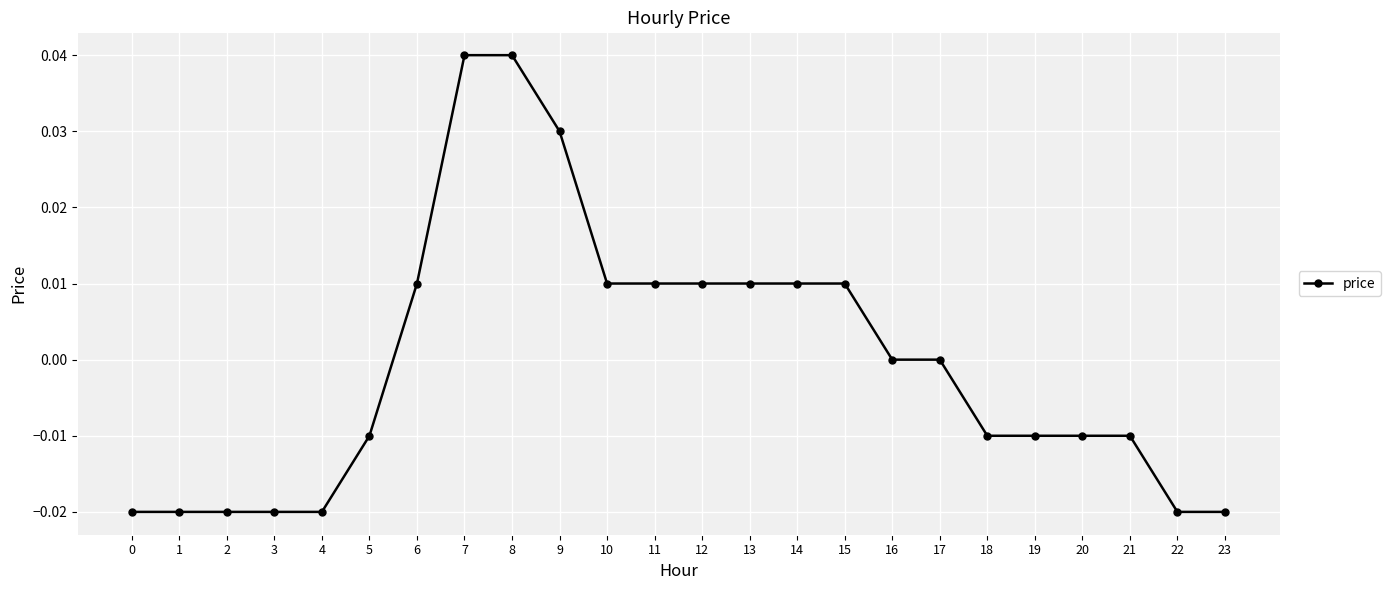

Which has a higher value, 2 or 12?

12